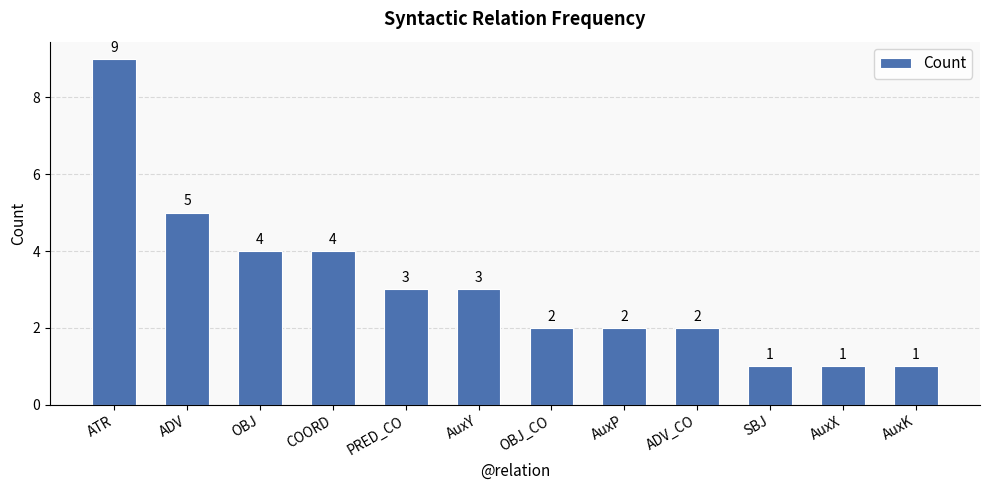

Is it true that the value at ADV is 5?

True